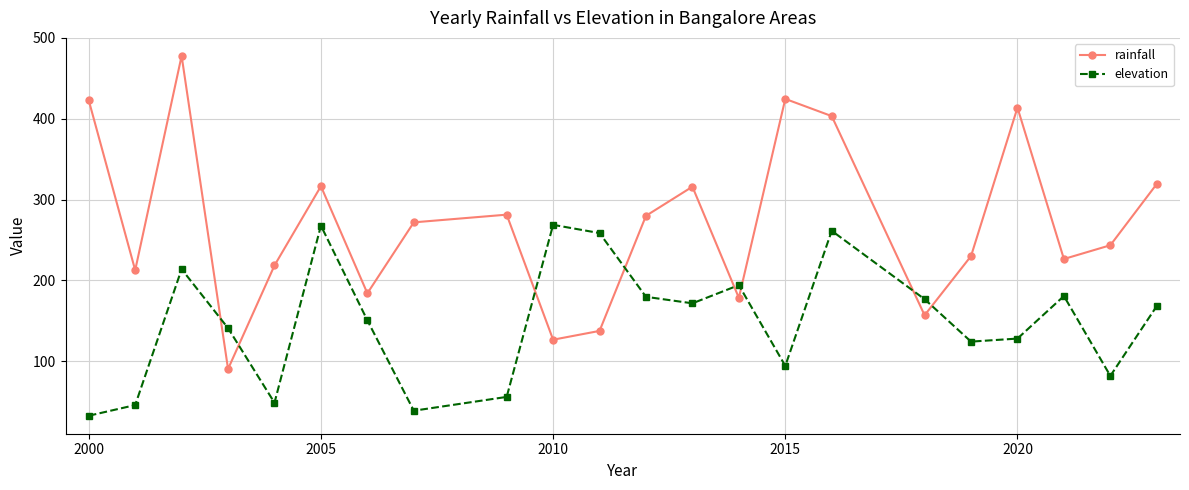

Which series has the widest spread of values?

rainfall